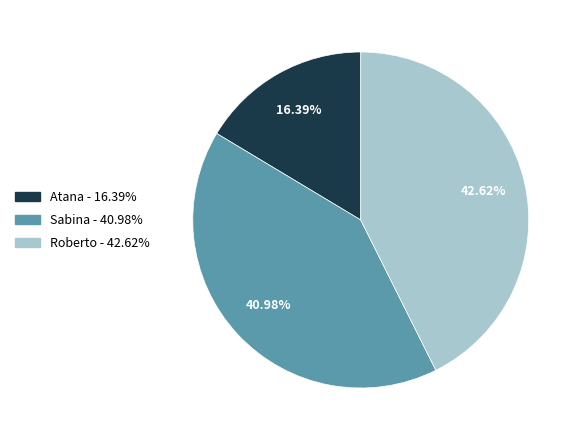

Between Atana and Roberto, which is larger?

Roberto